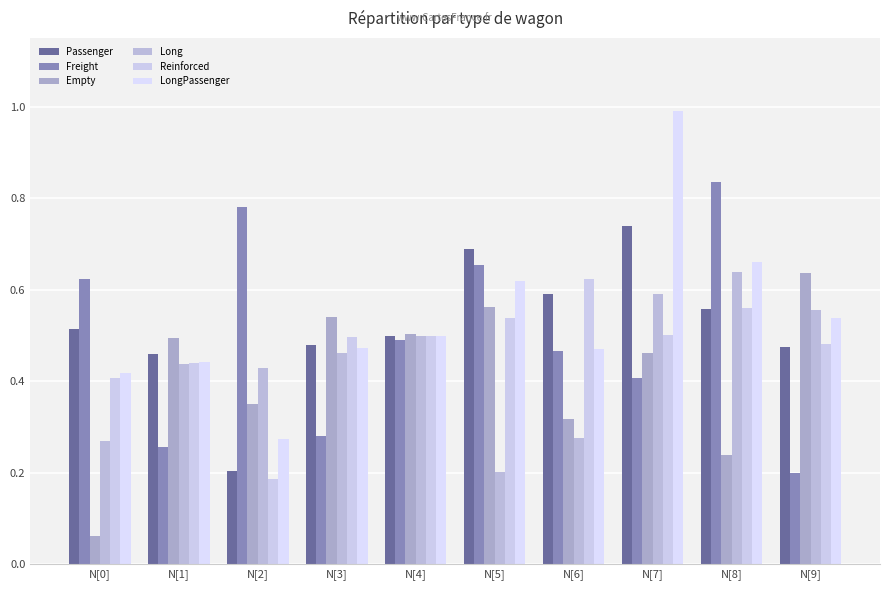

What is the approximate value of LongPassenger at N[5]?

0.6